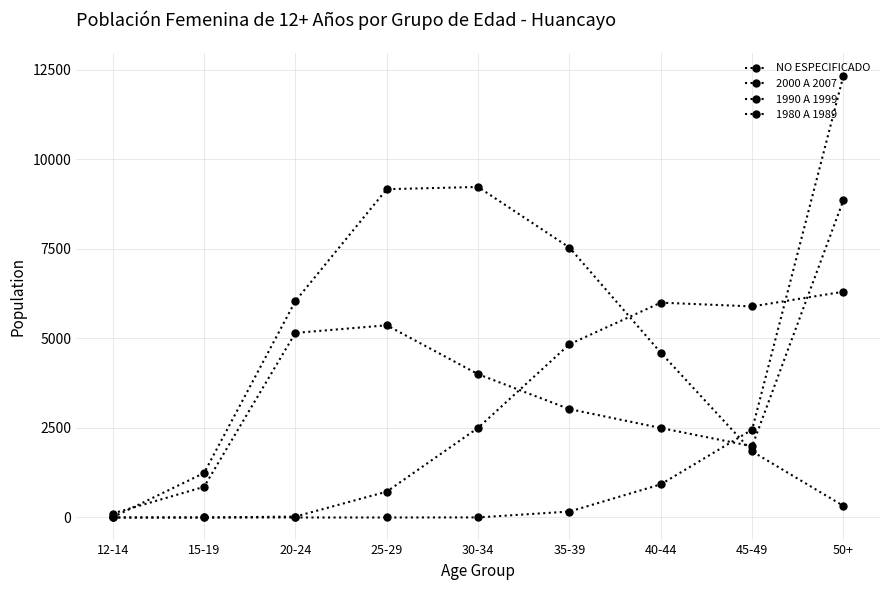

What is the maximum value shown in the chart?

12343